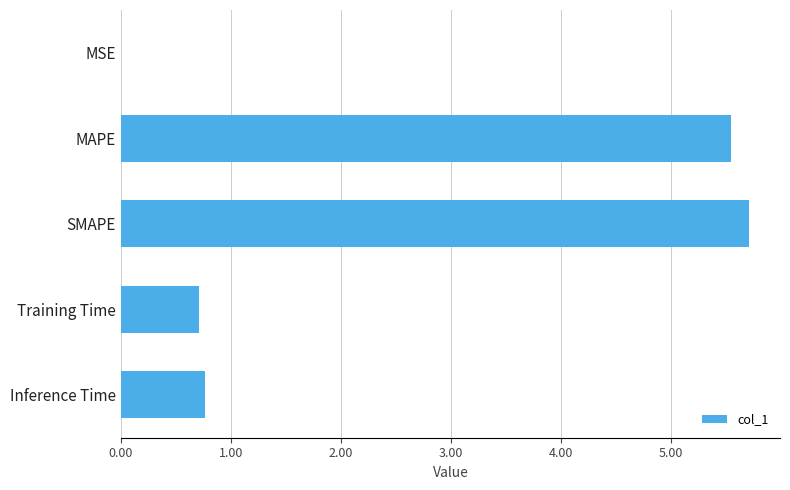

What is the sum of all values?

12.7